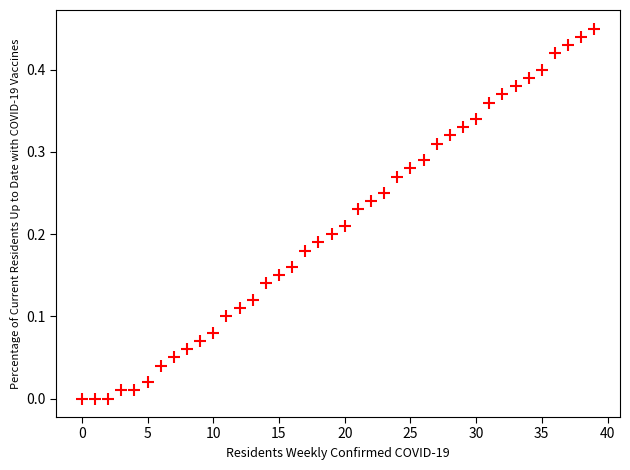

How many data points are displayed?

40